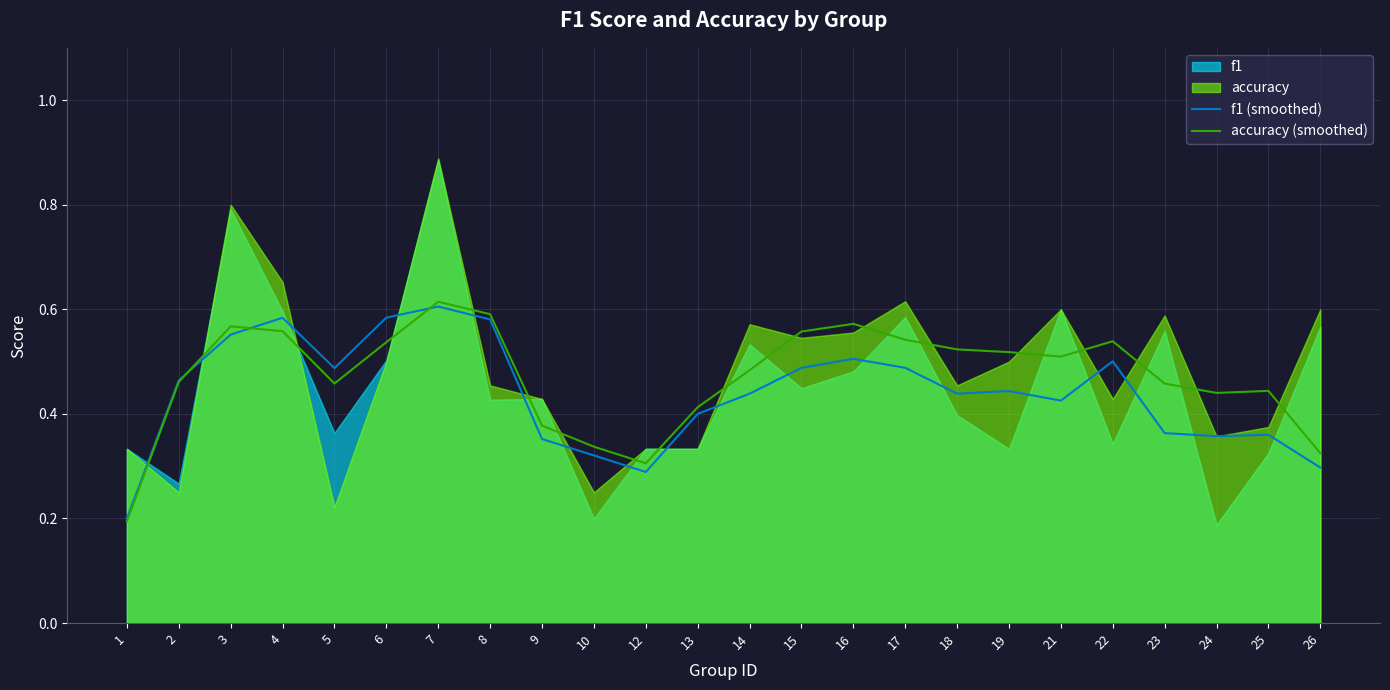

Between 23 and 21, which is larger?

21